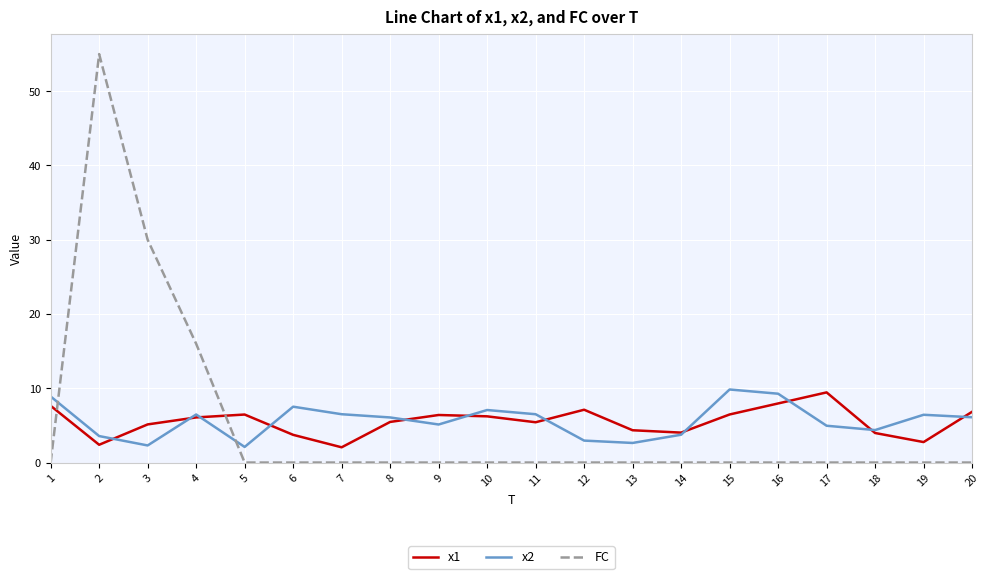

Is it true that x2 equals 11.0 at 4?

False